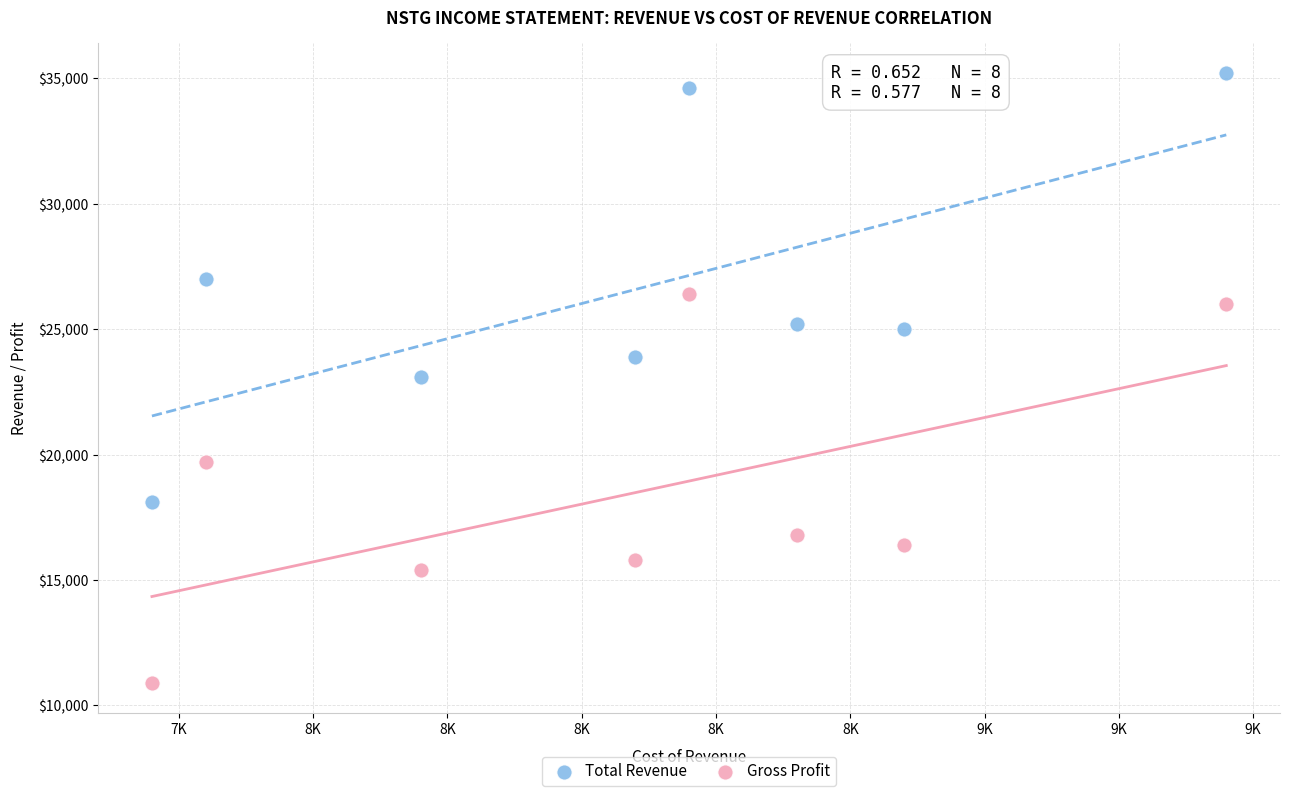

Which series has the widest spread of Y values?

Total Revenue